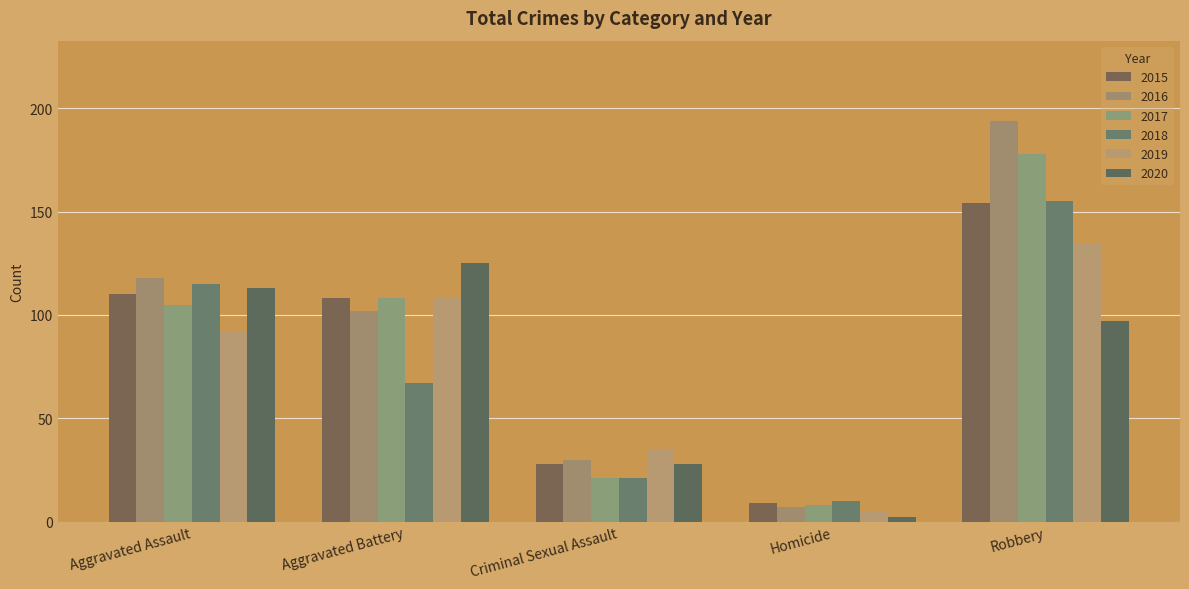

True or false: 2016 has a value of 13 at Homicide.

False